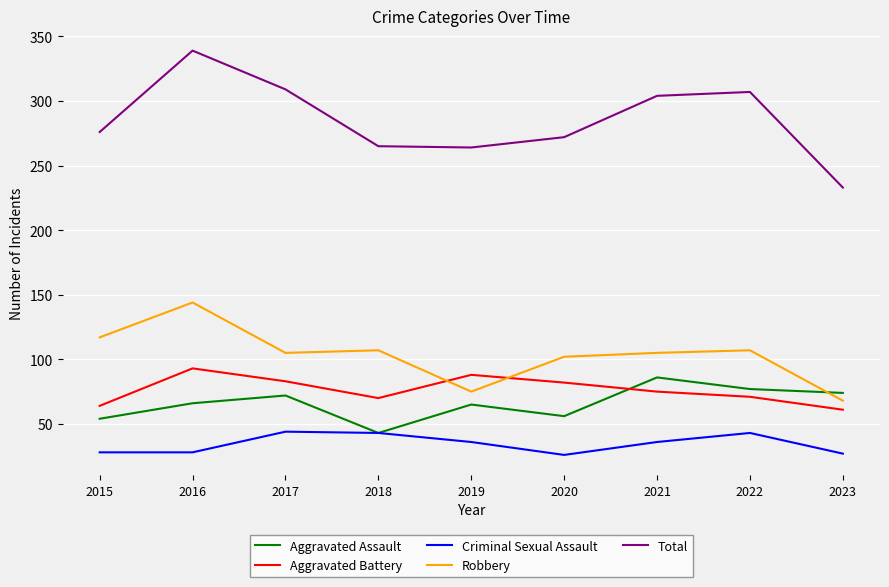

True or false: Criminal Sexual Assault and Aggravated Battery intersect in this chart.

False